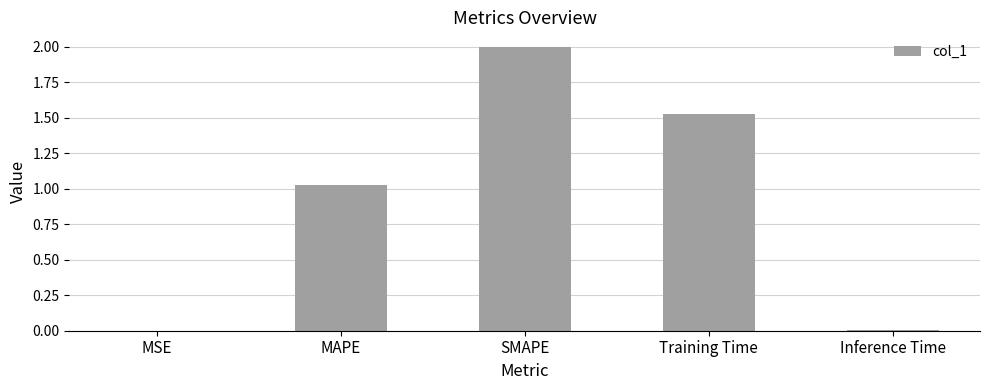

What is the greatest value displayed?

2.0